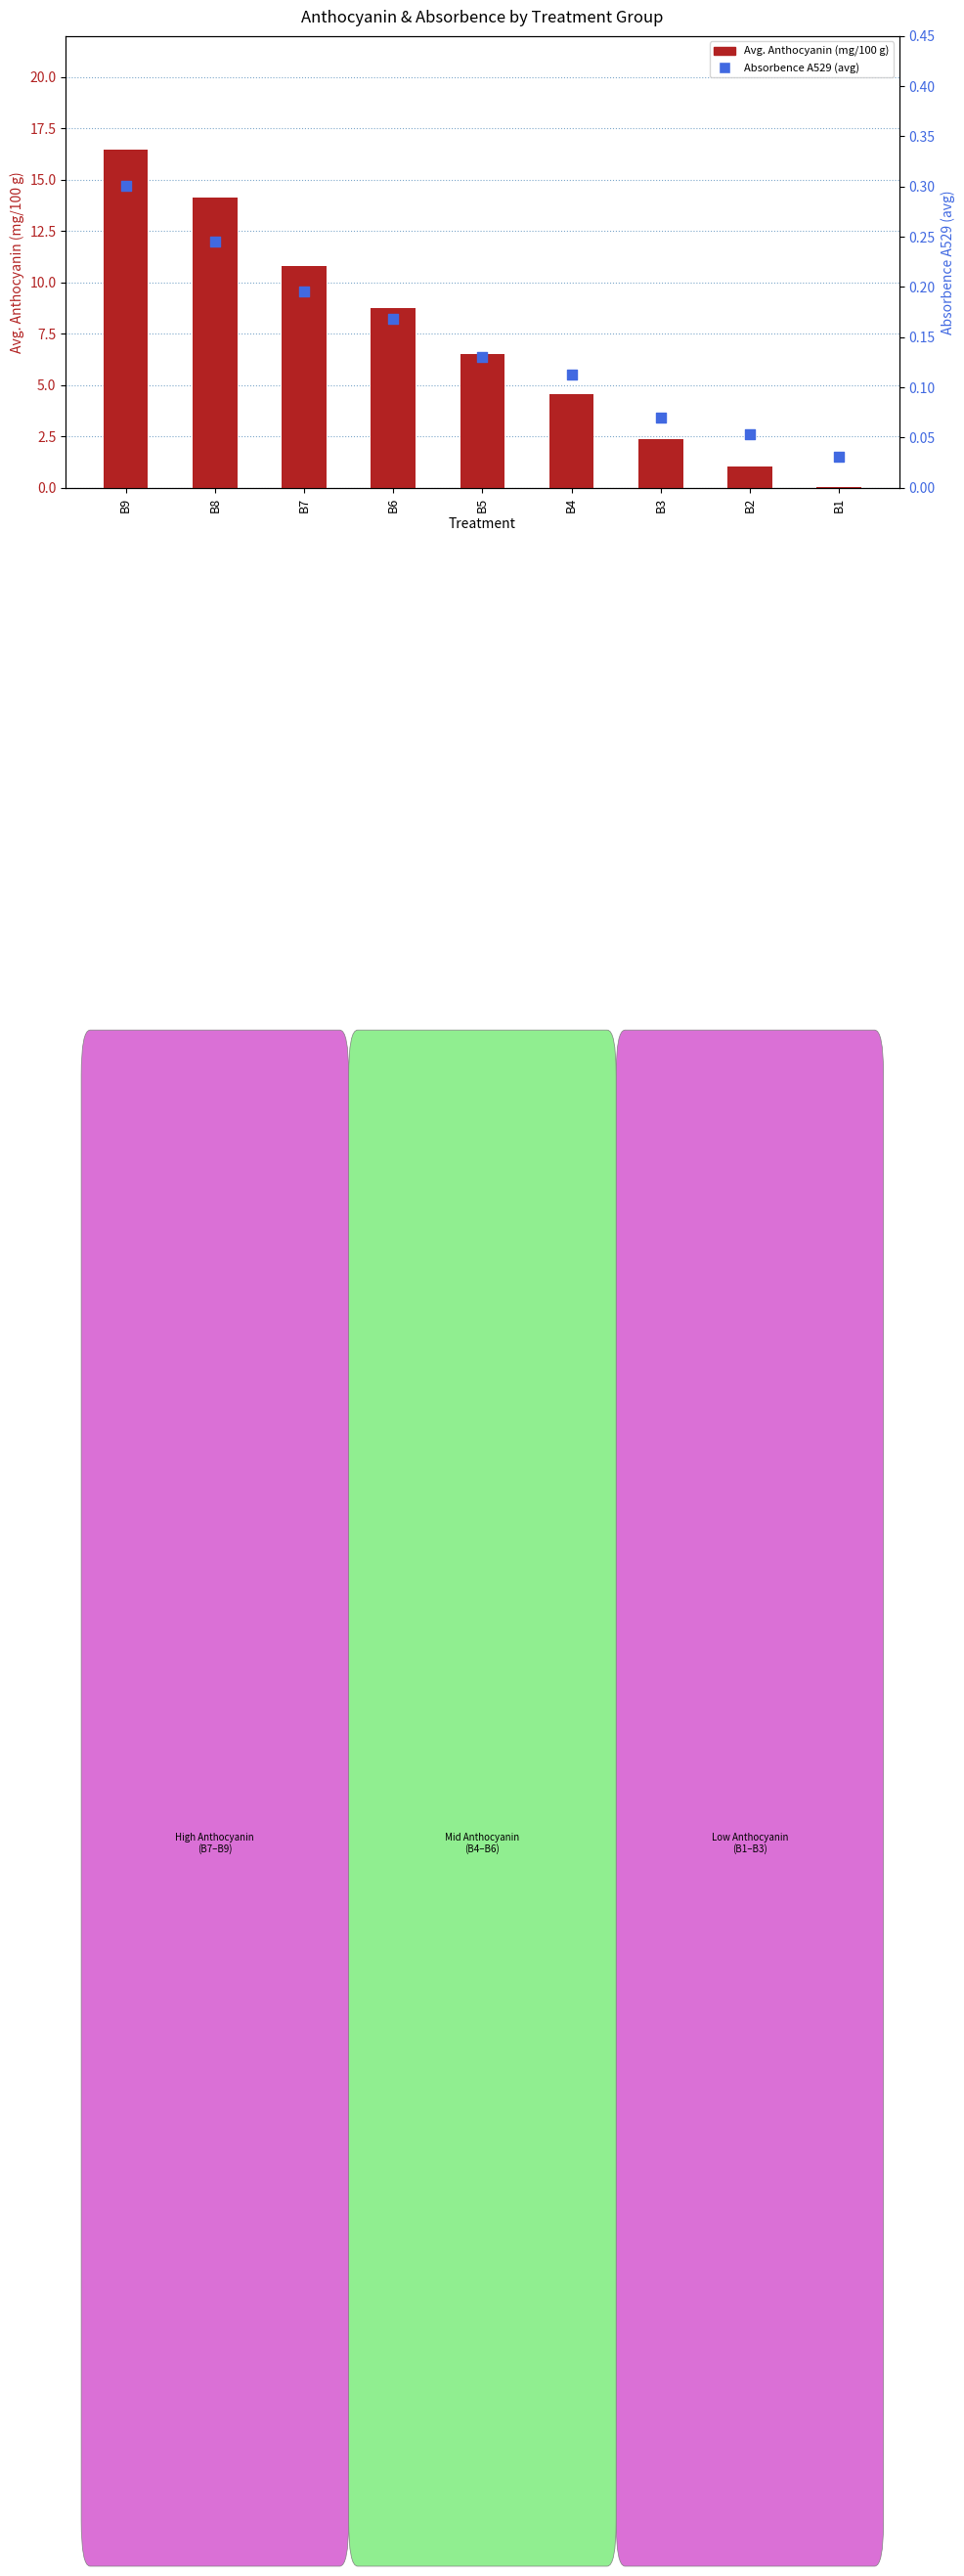

At how many categories does at least one series exceed 2?

7